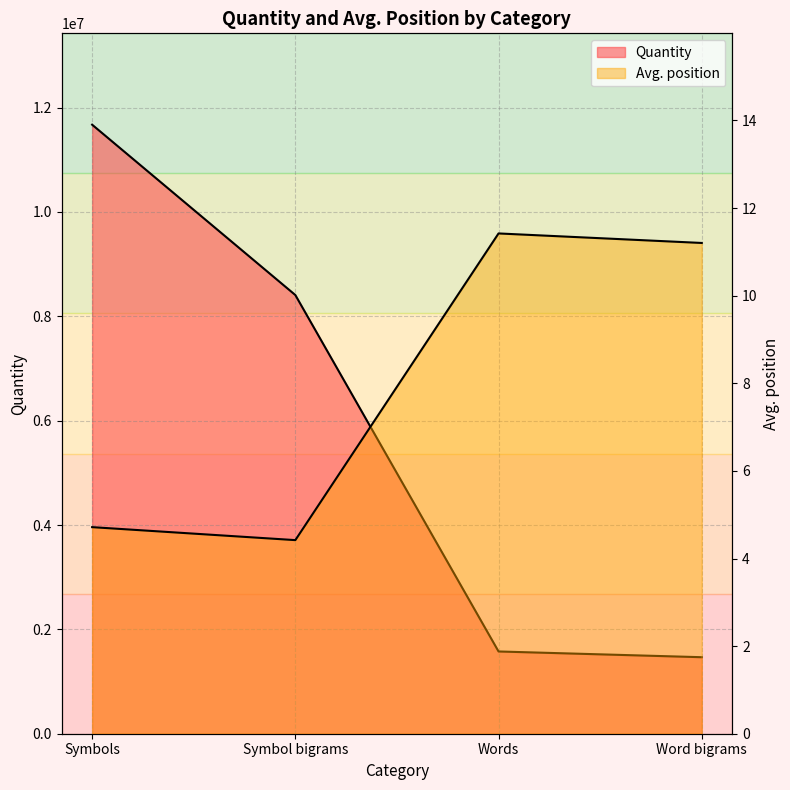

True or false: Quantity and Avg. position intersect in this chart.

False